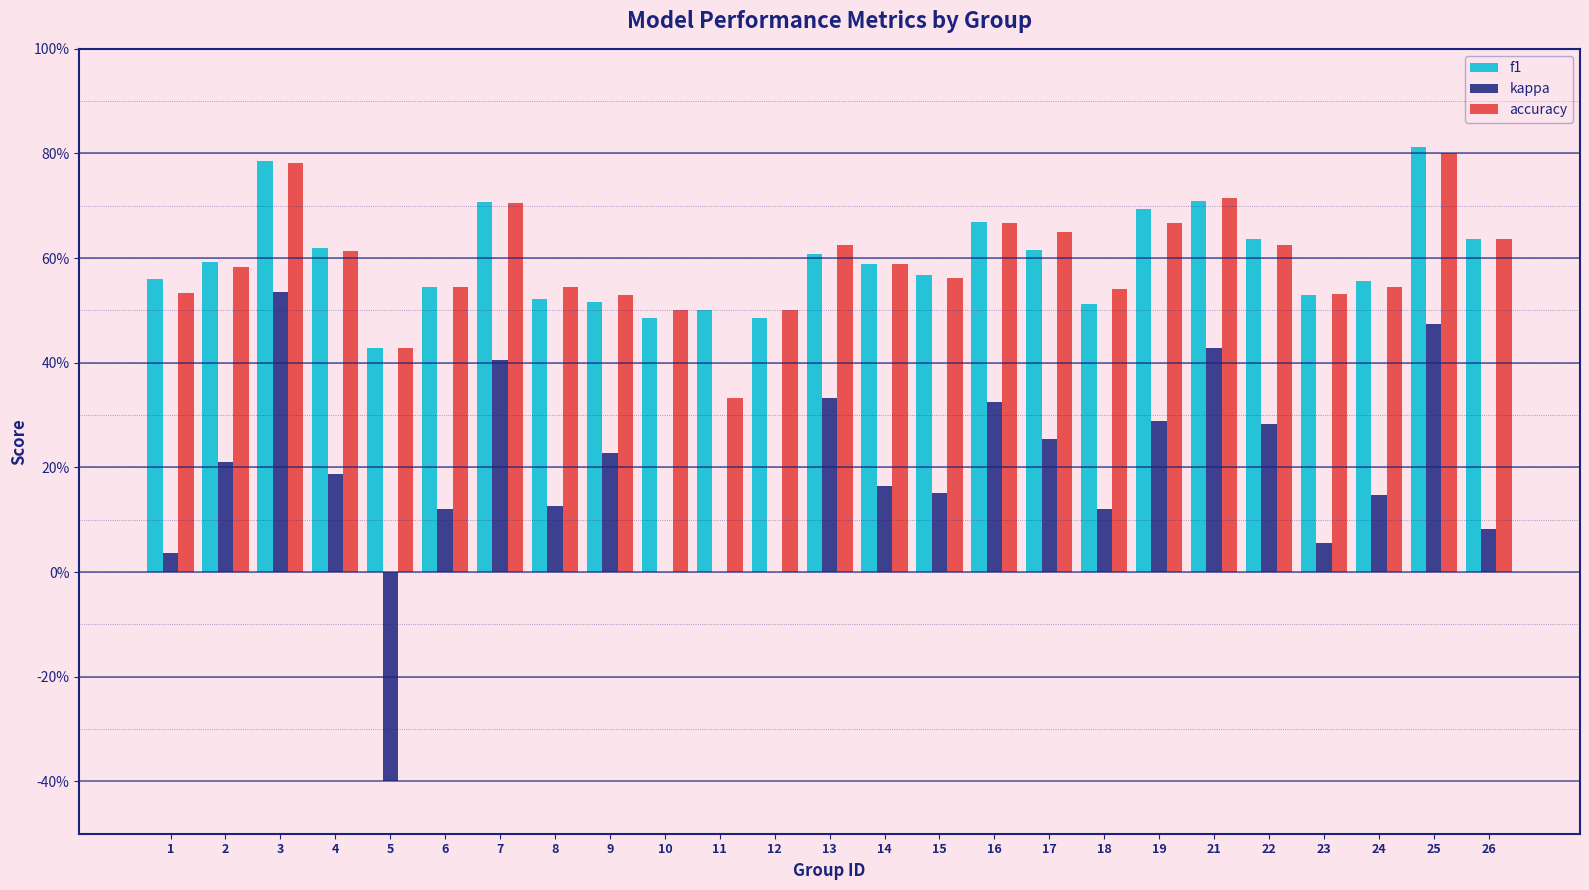

What is the difference between the highest and lowest values at 23?

0.5